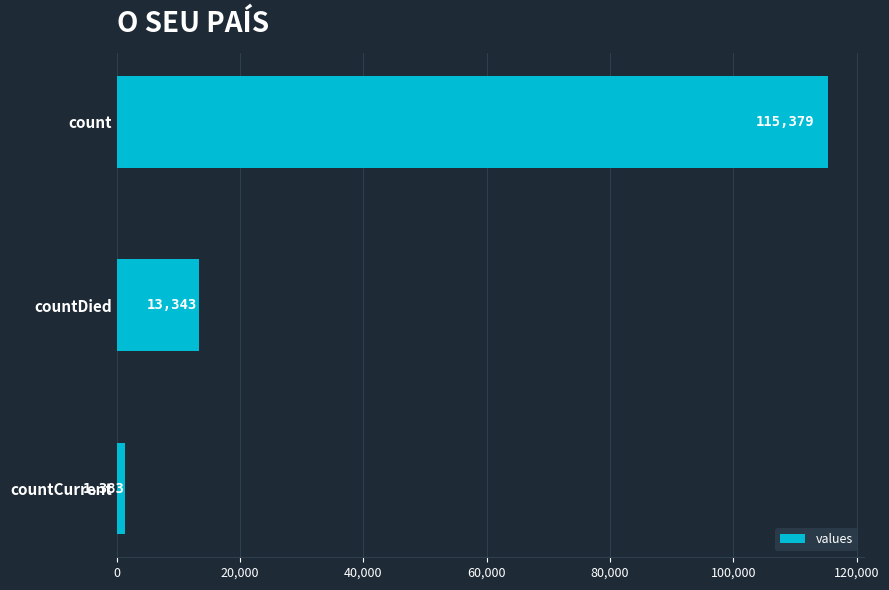

What is the sum of all values?

130105